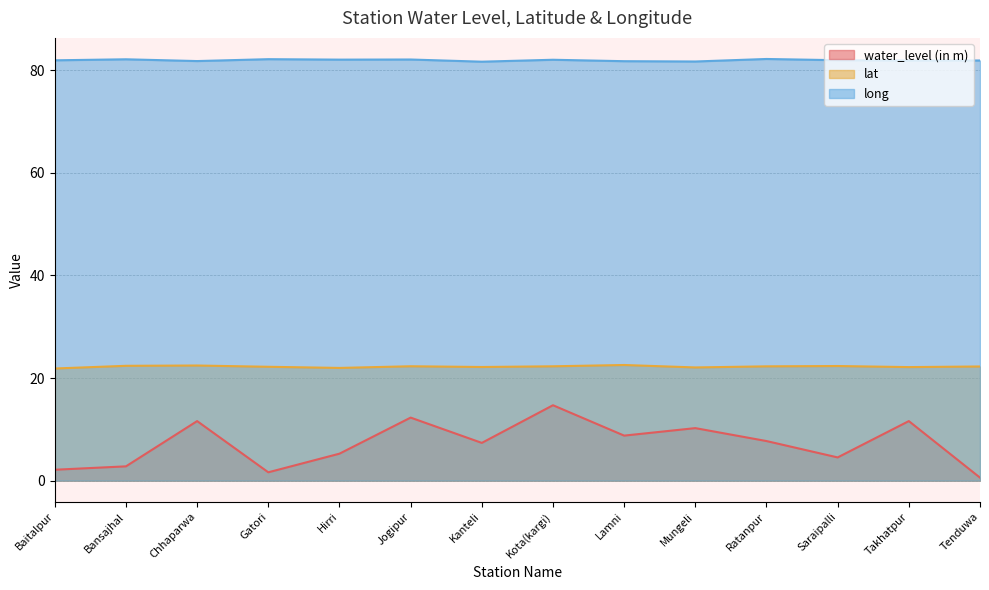

What is the sum of all long values?

1147.0